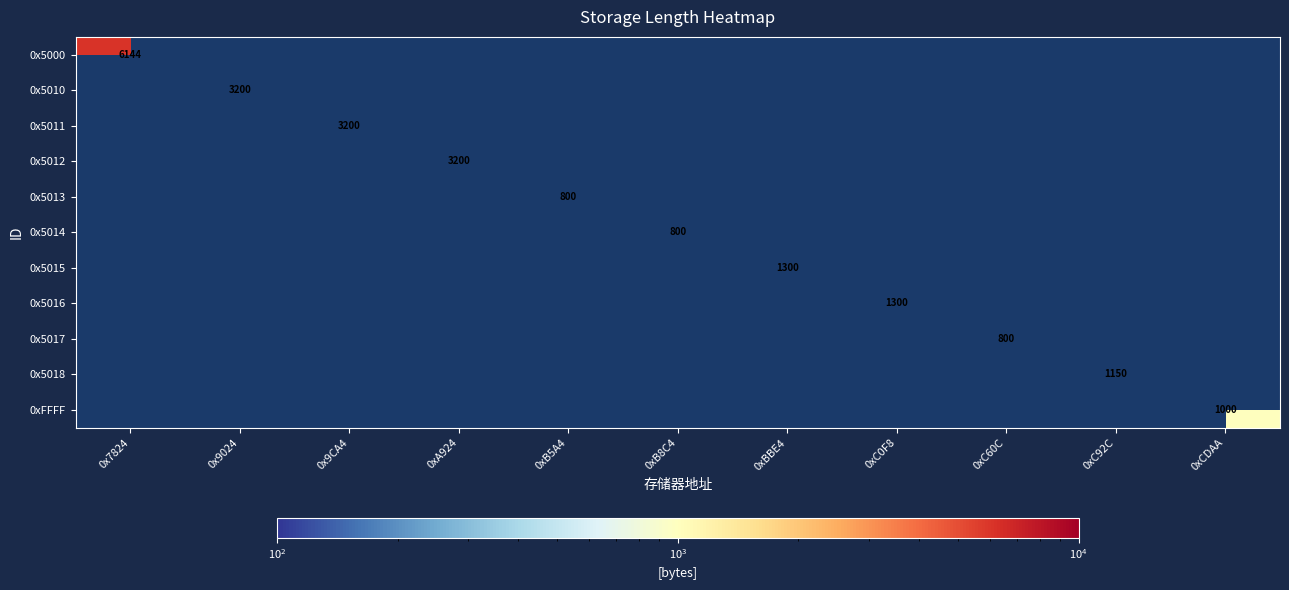

The value of 0xFFFF at 0xCDAA is 556. True or false?

False